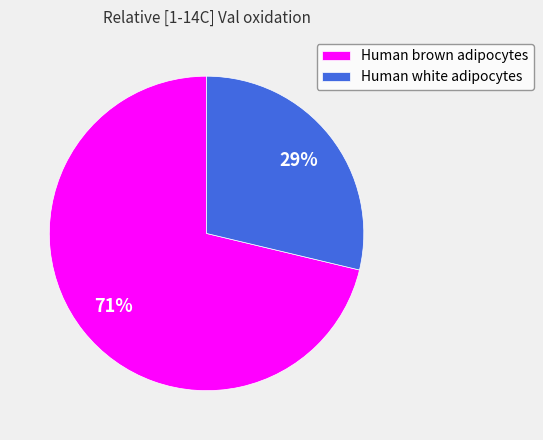

To the nearest percent, what is the average slice percentage?

50%